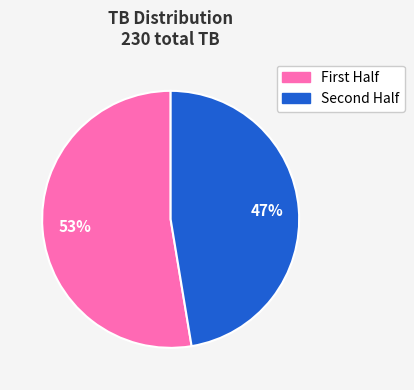

How many segments does this pie chart have?

2